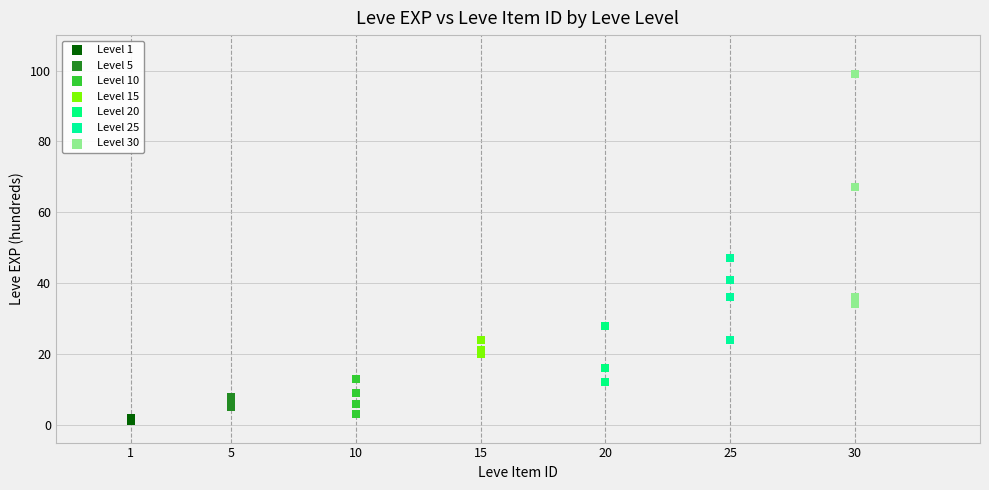

Which series contains the highest Y value?

Level 30